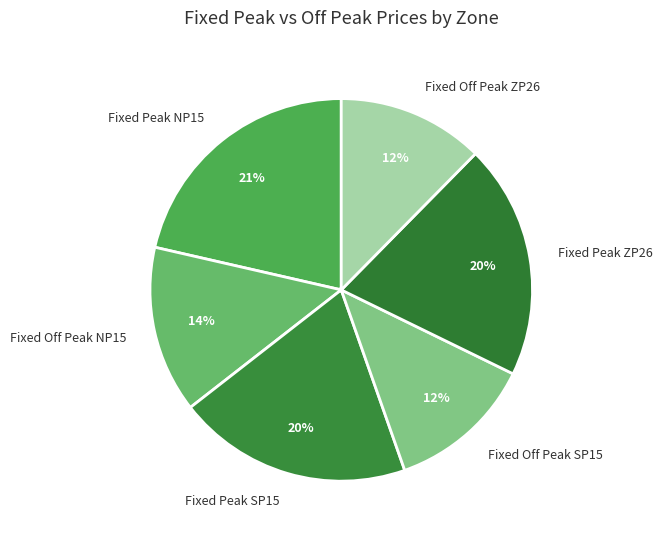

What percentage is the Fixed Peak ZP26 slice, to the nearest percent?

20%